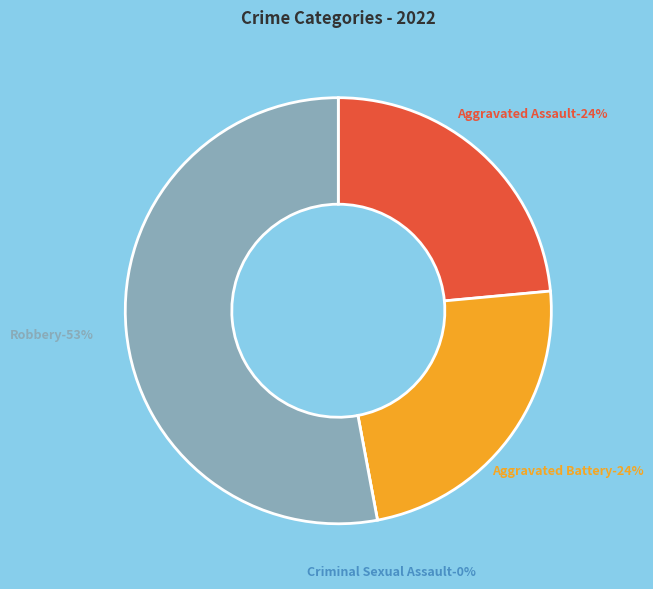

Does any single category account for the majority?

Yes